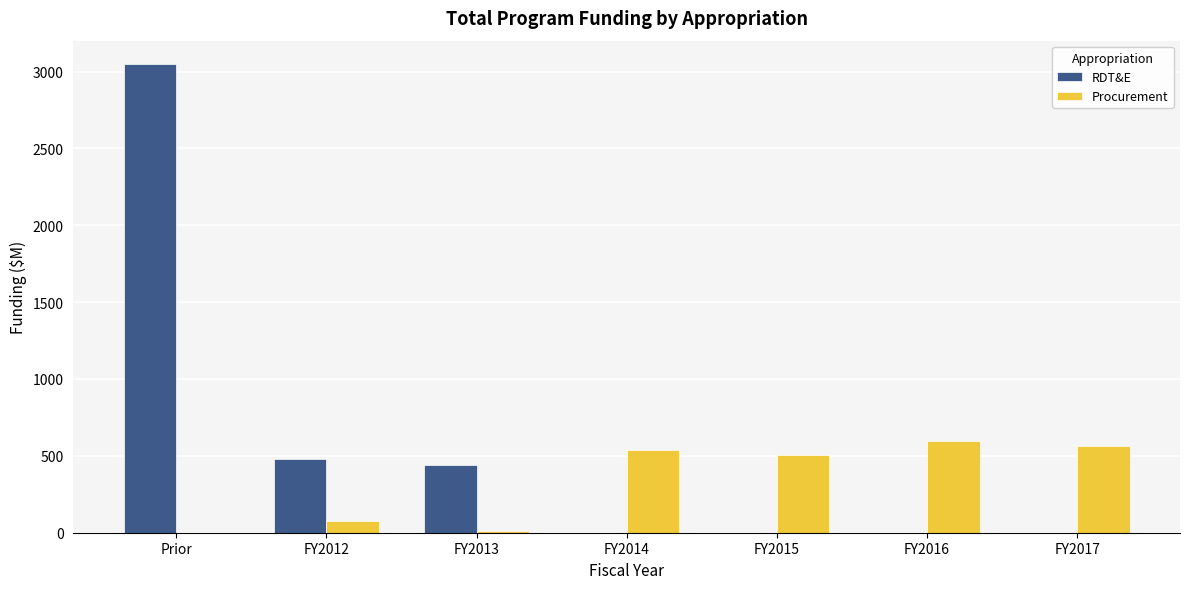

Is the value of Procurement at Prior greater than the value of RDT&E at FY2012?

No